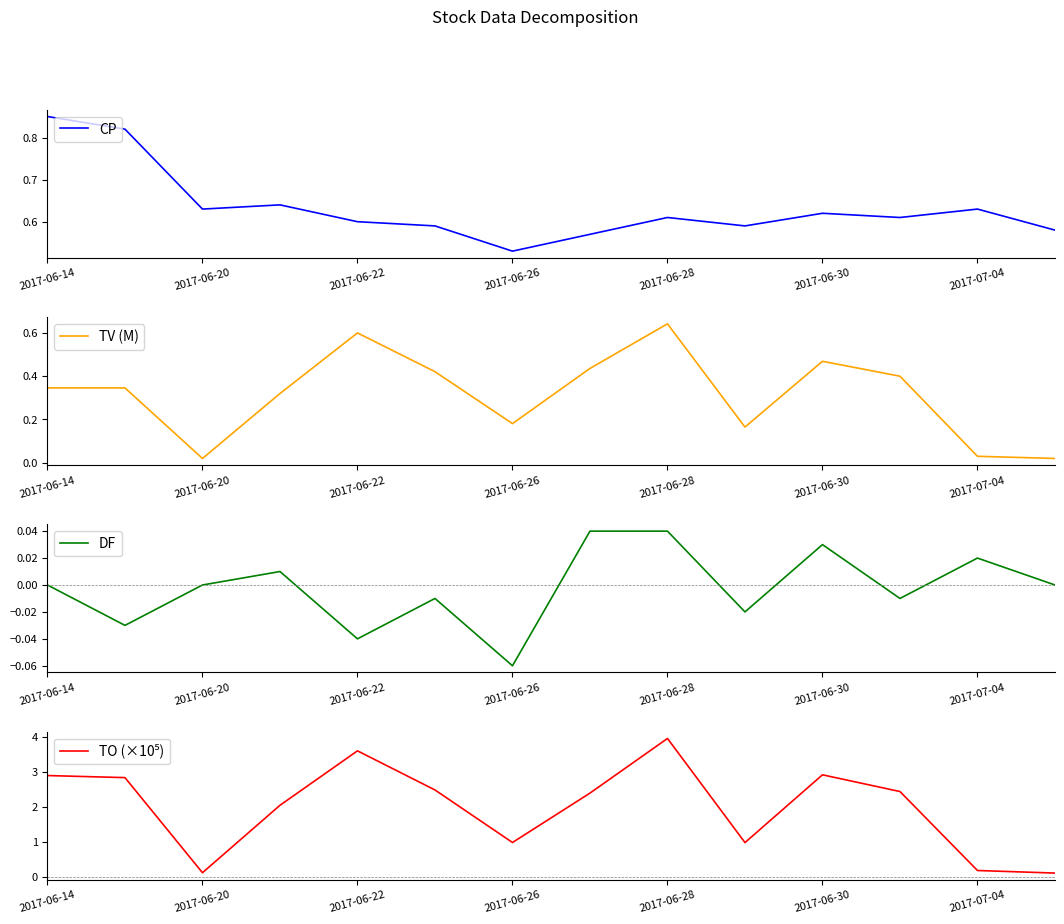

List the series in order of their overall mean, highest first.

TO (×10⁵), CP, TV (M), DF